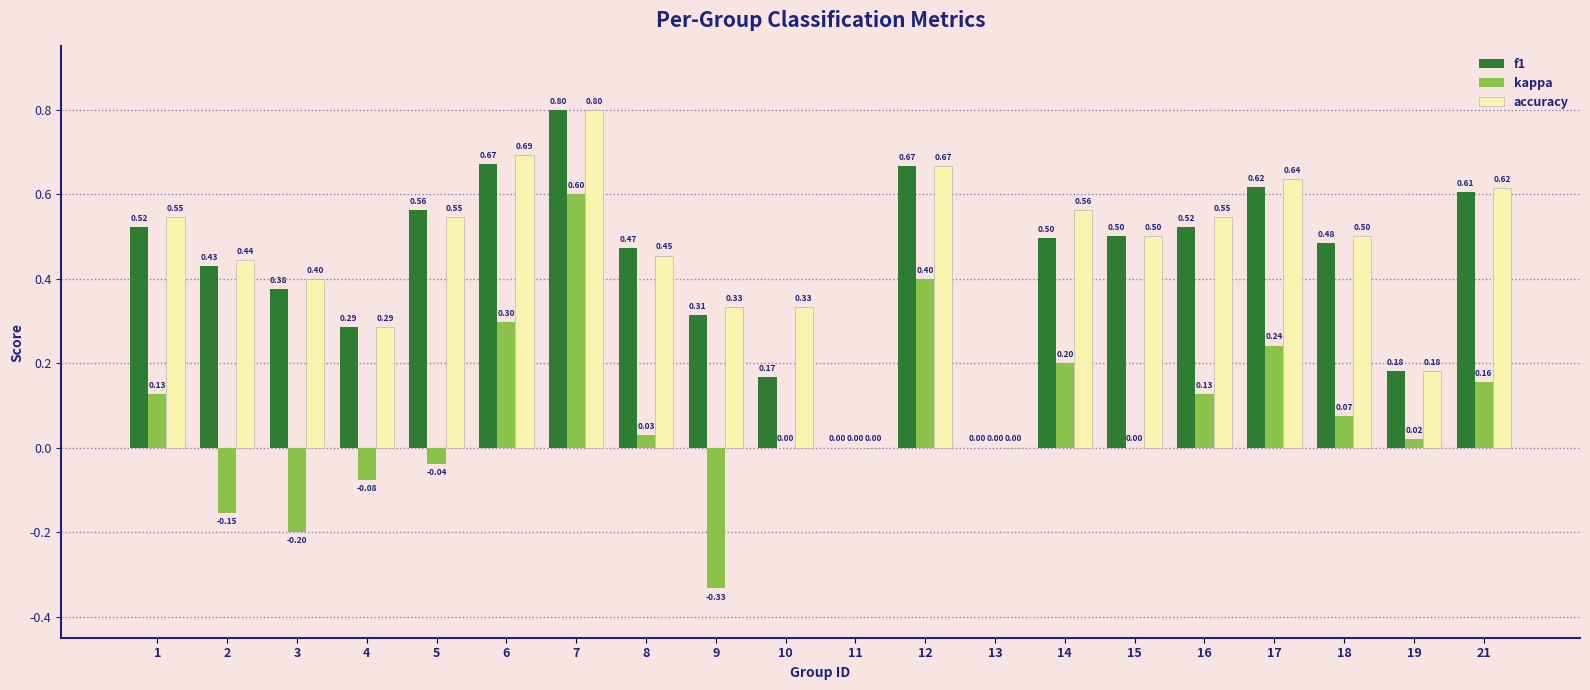

Which series changed the most between 7 and 17?

kappa